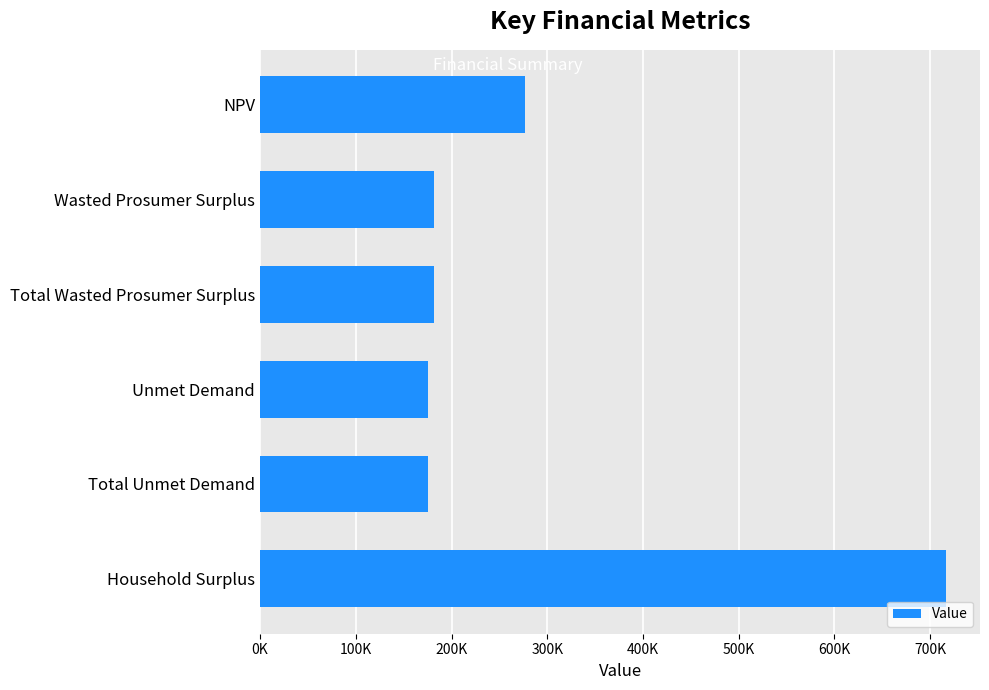

What is the sum of all values?

1707703.4